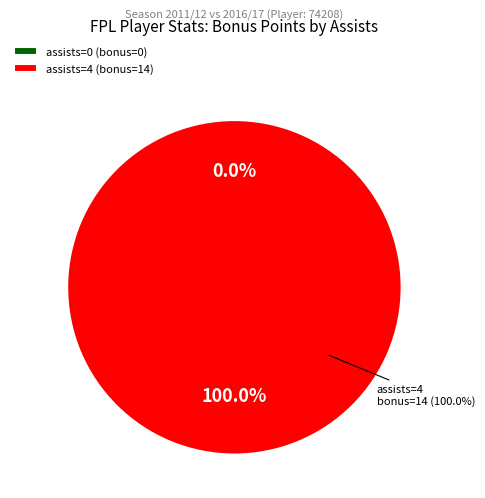

What is the smallest slice in the pie chart?

assists=0